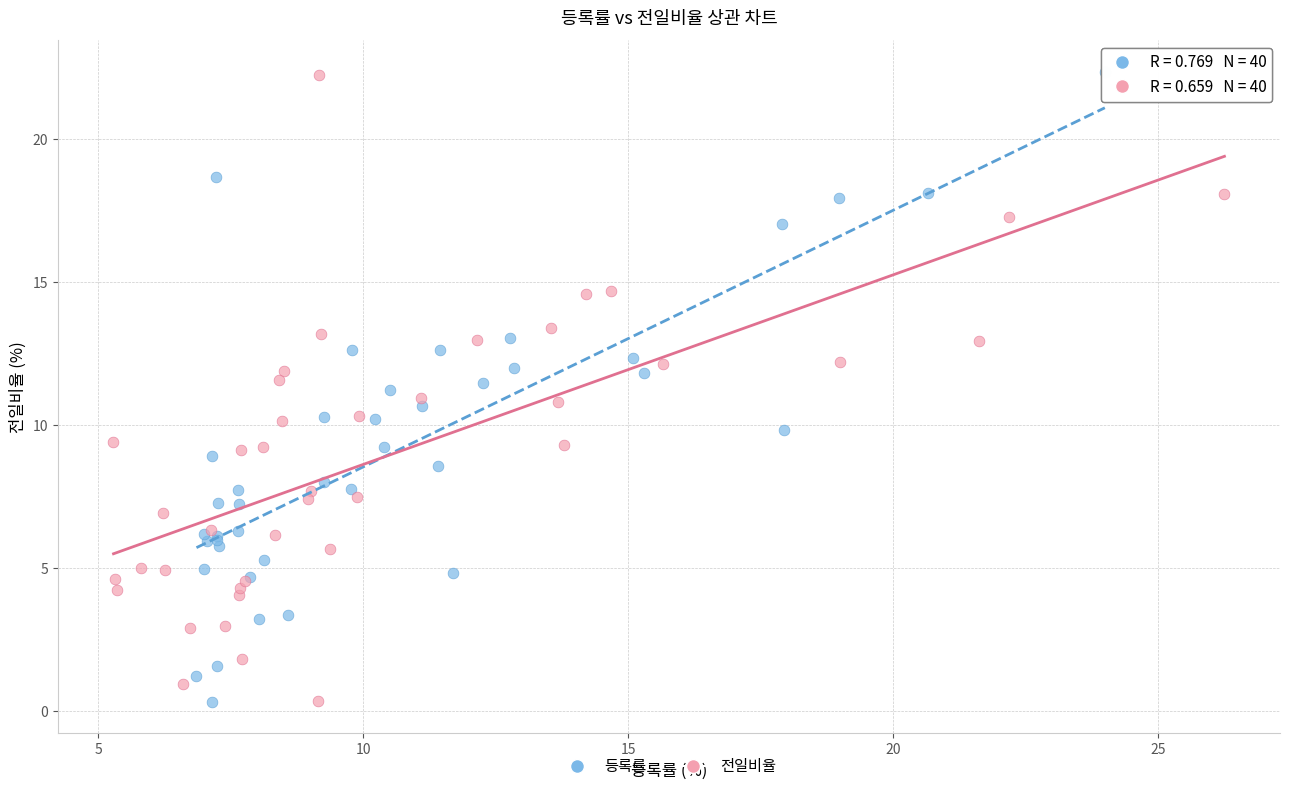

What are all the series names shown in the legend?

등록률, 전일비율